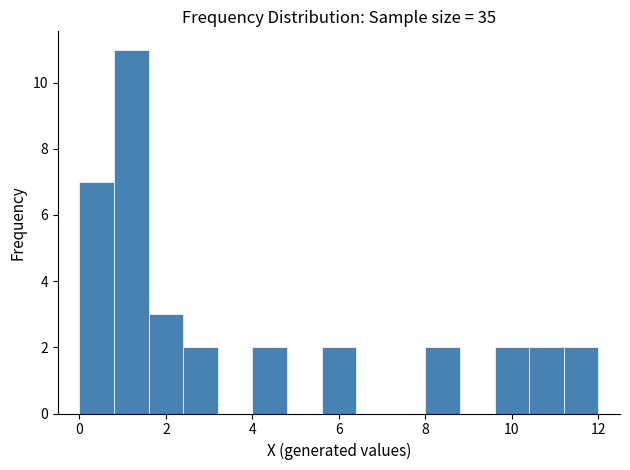

Reading left to right, list every bar in this chart as the range it spans on the x-axis followed by its height. The values are not printed on the chart, so give them approximately, as read against the axis.

0.0 to 0.8: 7
0.8 to 1.6: 11
1.6 to 2.4: 3
2.4 to 3.2: 2
3.2 to 4.0: 0
4.0 to 4.8: 2
4.8 to 5.6: 0
5.6 to 6.4: 2
6.4 to 7.2: 0
7.2 to 8.0: 0
8.0 to 8.8: 2
8.8 to 9.6: 0
9.6 to 10.4: 2
10.4 to 11.2: 2
11.2 to 12.0: 2